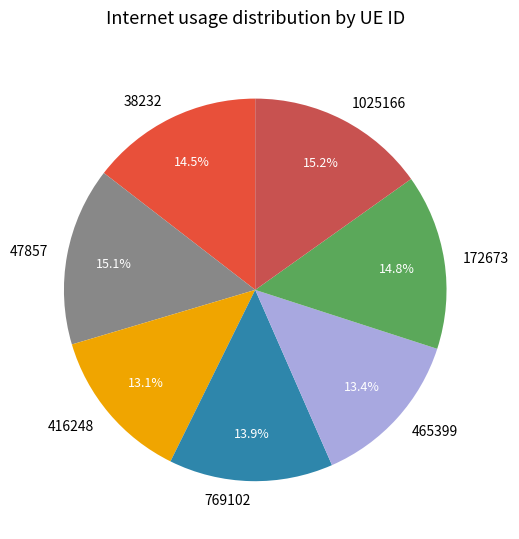

Does 769102 represent more than half of the total?

No